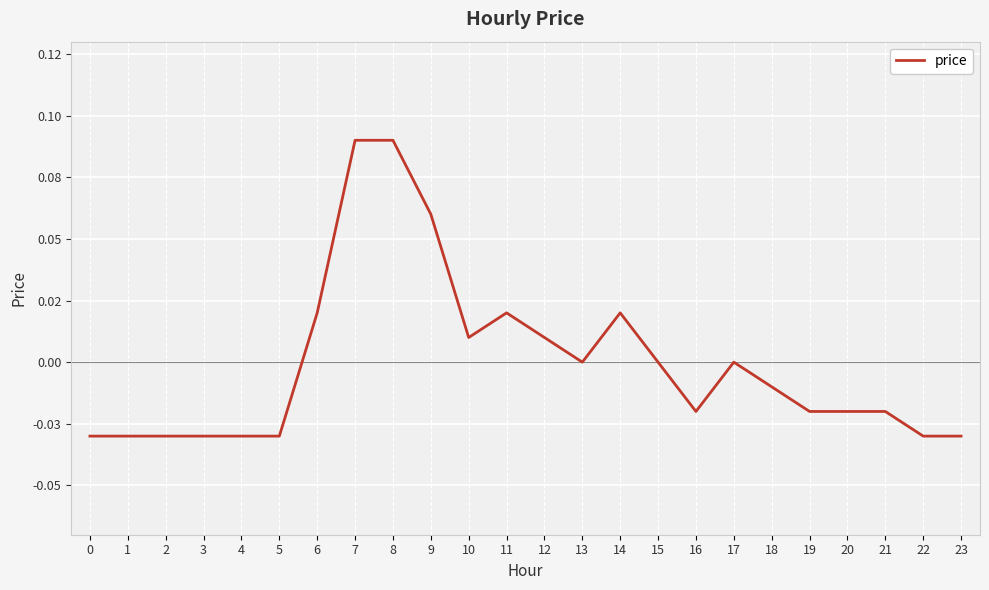

Which has a higher value, 18 or 1?

18